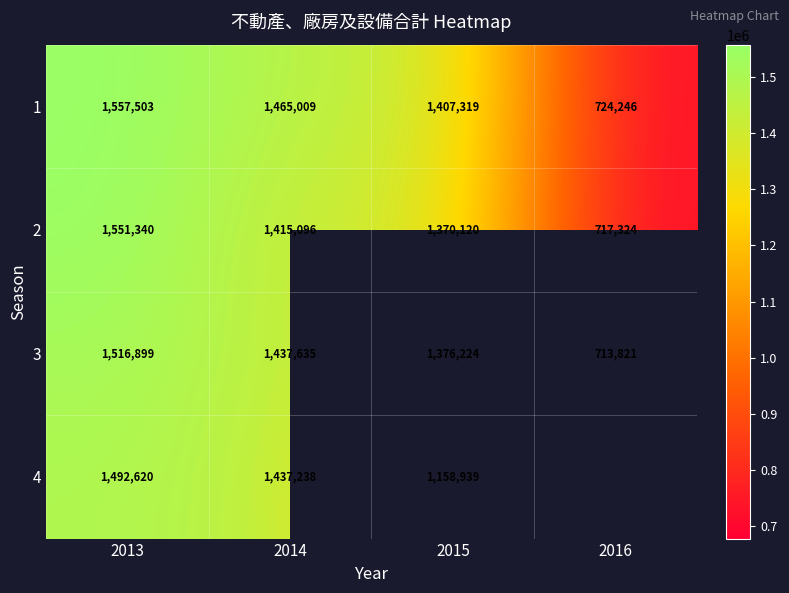

What is the smallest value displayed?

713821.0